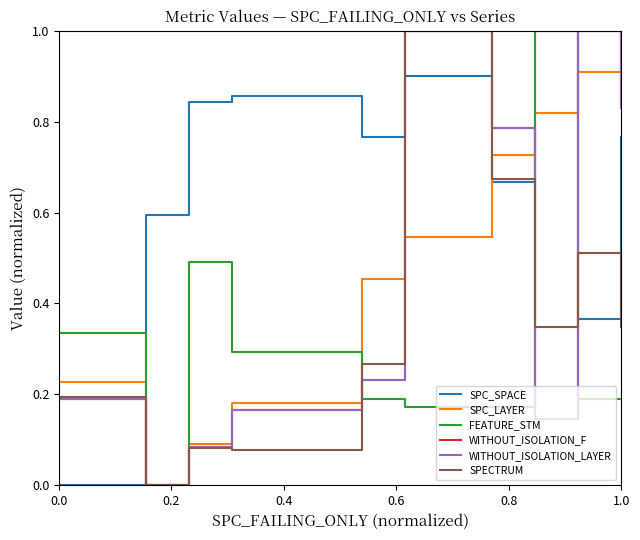

Which category has the highest value in the WITHOUT_ISOLATION_F series?

1.0